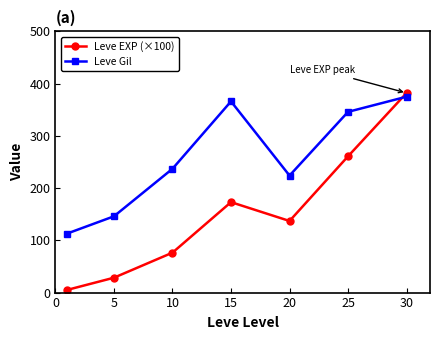

Rank the series by their average value, from highest to lowest.

Leve Gil, Leve EXP (×100)